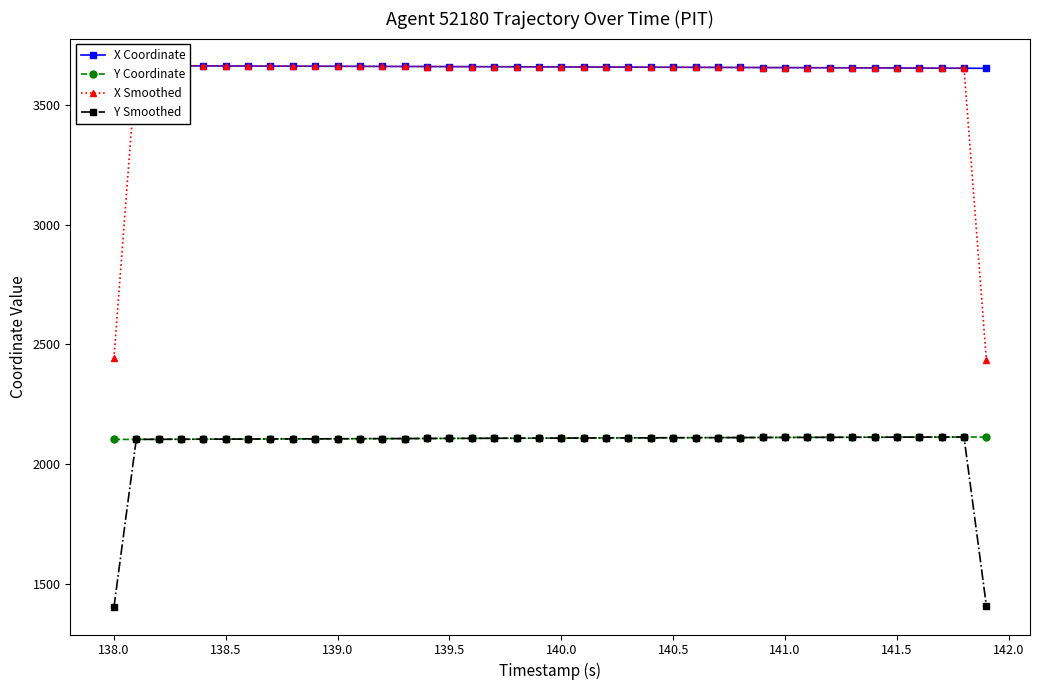

The value of Y Smoothed at 139.5 is 3528.9. True or false?

False